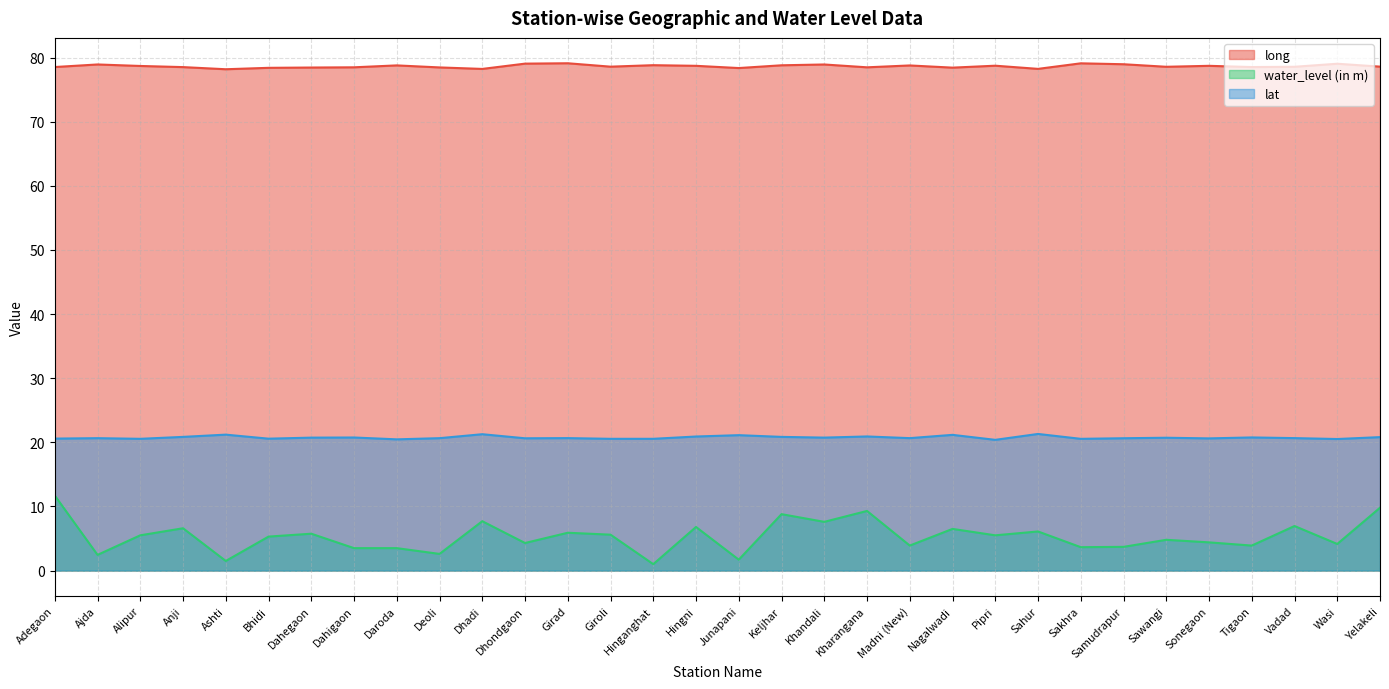

At which category does water_level (in m) reach its first local peak?

Anji